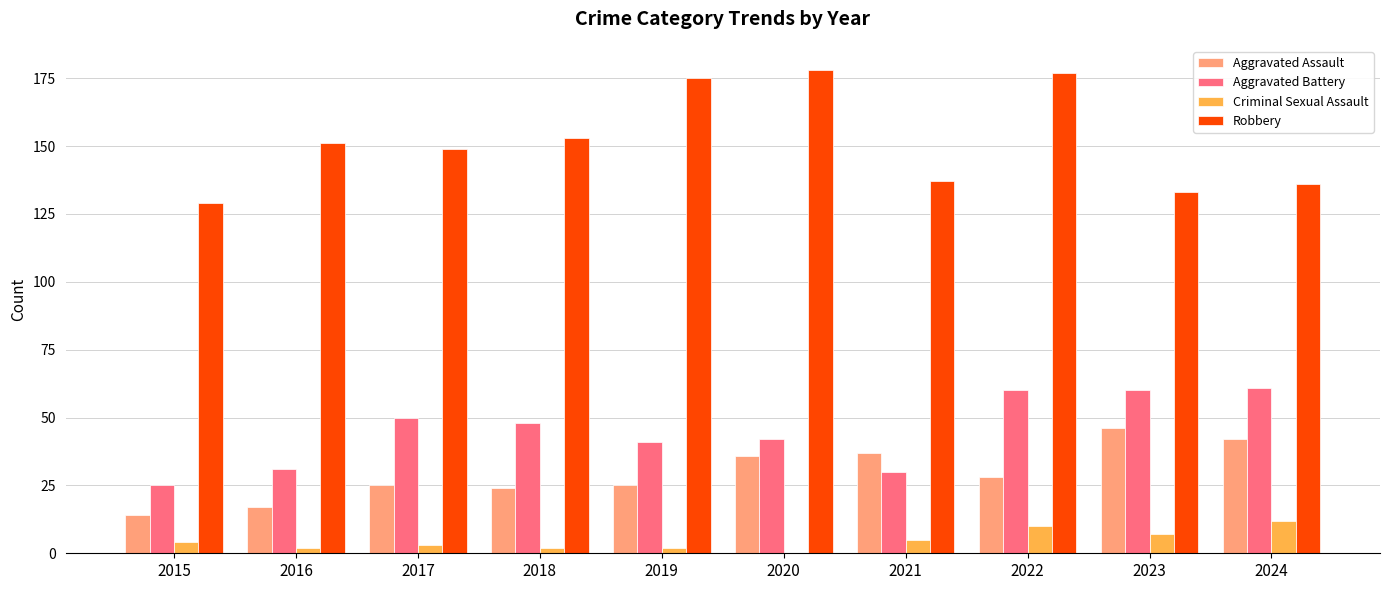

At which label is Aggravated Assault closest to 30?

2022